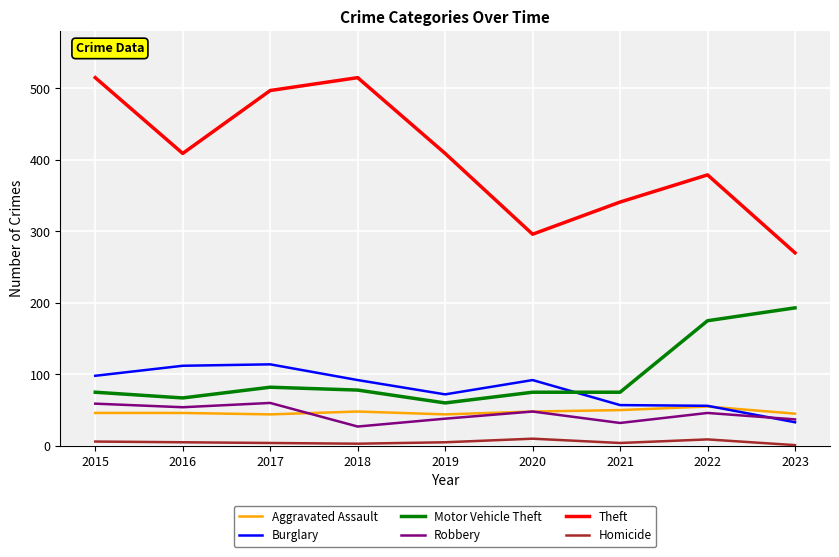

Which series has the largest total across all categories?

Theft